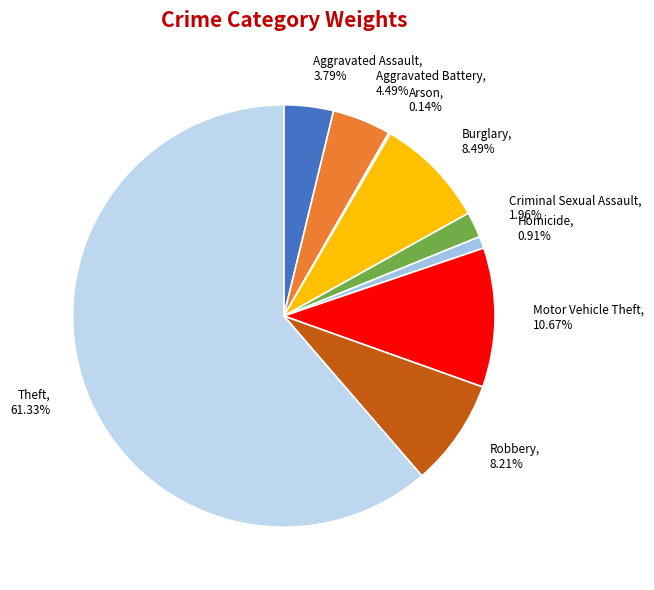

Is there a majority slice in this chart?

Yes